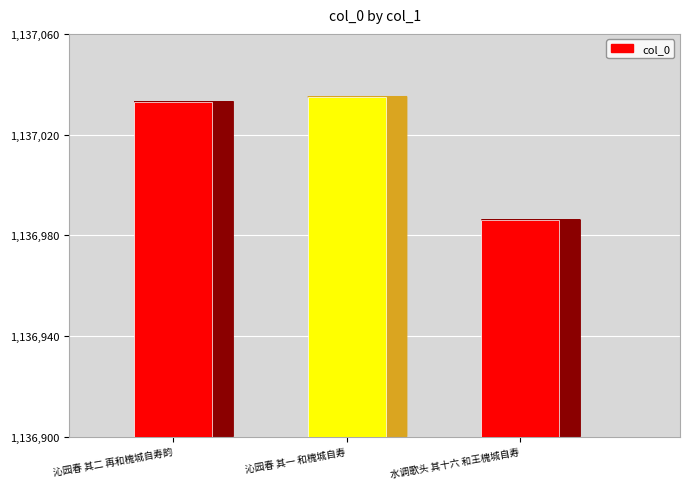

What is the maximum value shown in the chart?

1137035